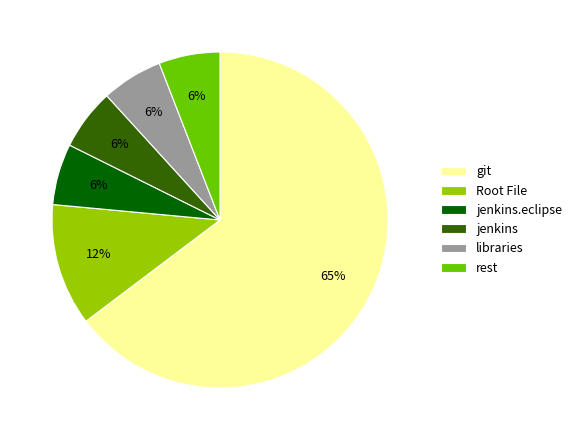

Is it true that rest is 6% of the pie?

True